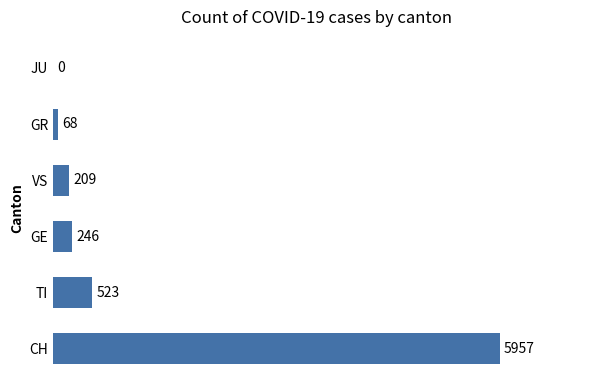

Reading bottom to top, what are all the values shown in this chart?

CH=5957	TI=523	GE=246	VS=209	GR=68	JU=0